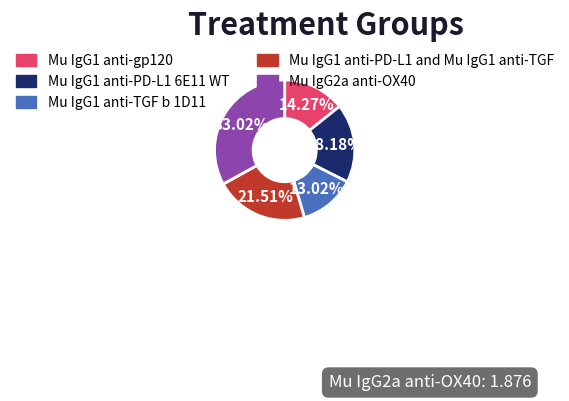

Does any single category account for the majority?

No